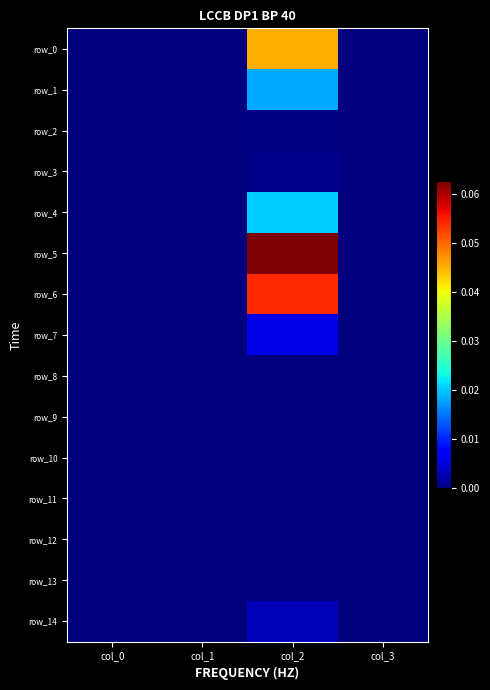

Which series has the largest total across all categories?

row_5